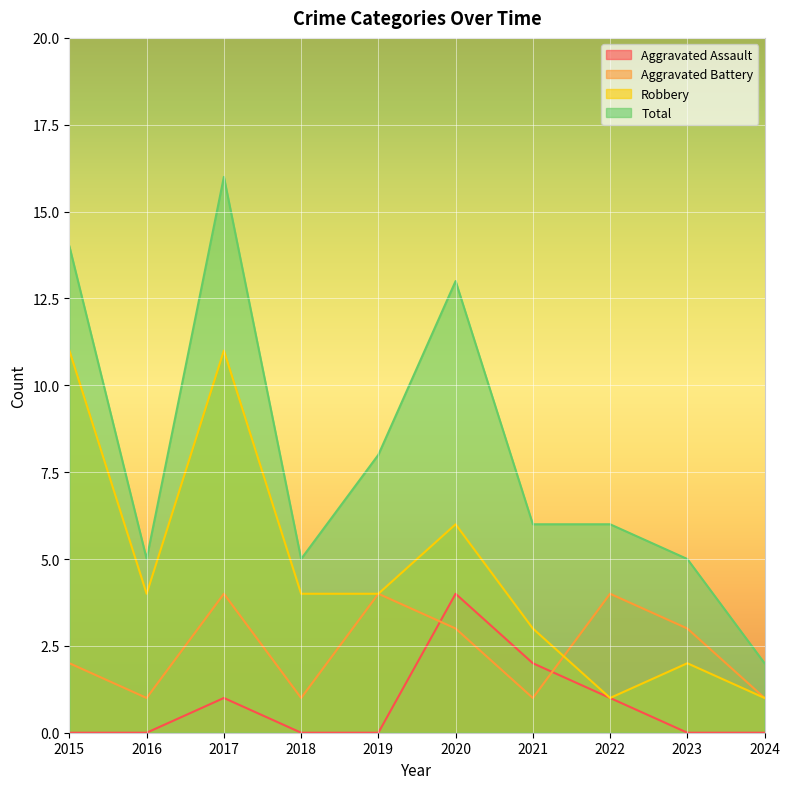

At how many categories does at least one series exceed 13?

2